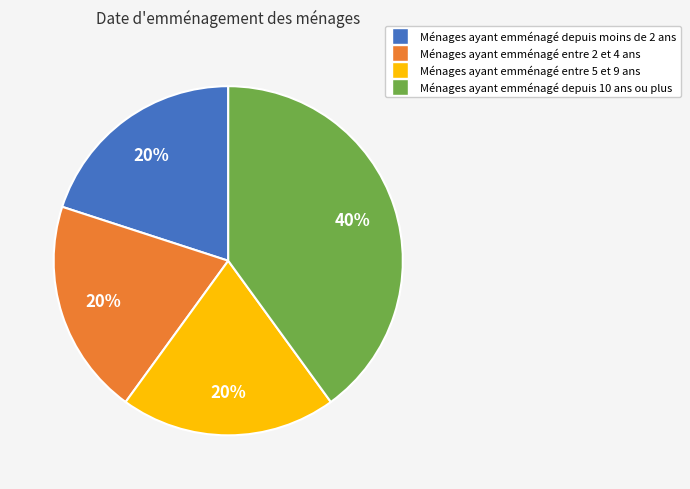

To the nearest percent, what is the difference between the largest and smallest slice percentages?

20%